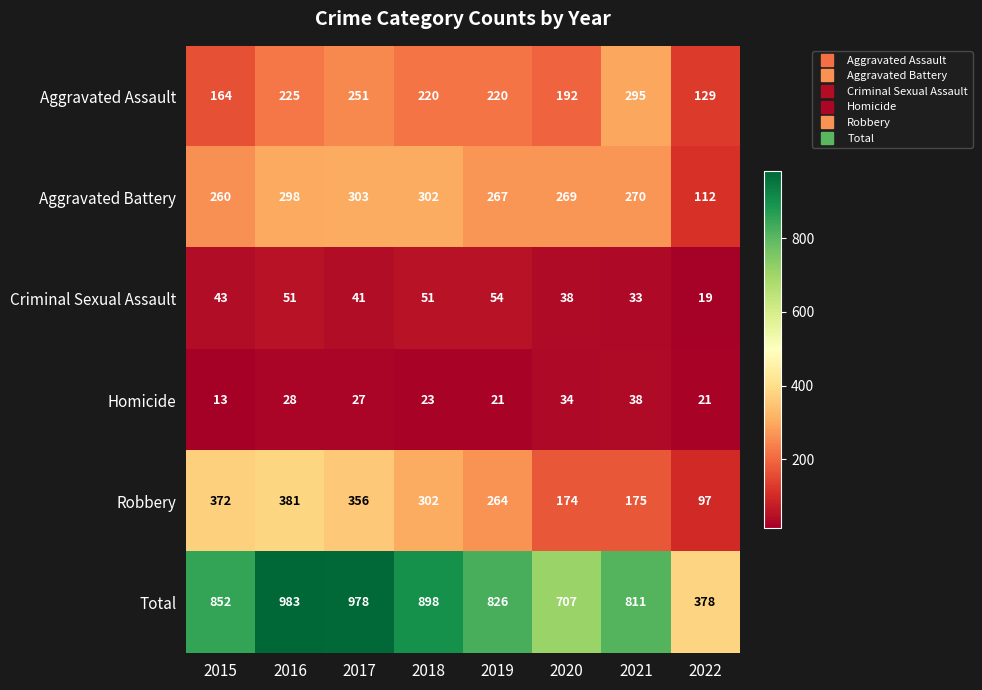

Rank the series by their maximum value, from lowest to highest.

Homicide, Criminal Sexual Assault, Aggravated Assault, Aggravated Battery, Robbery, Total